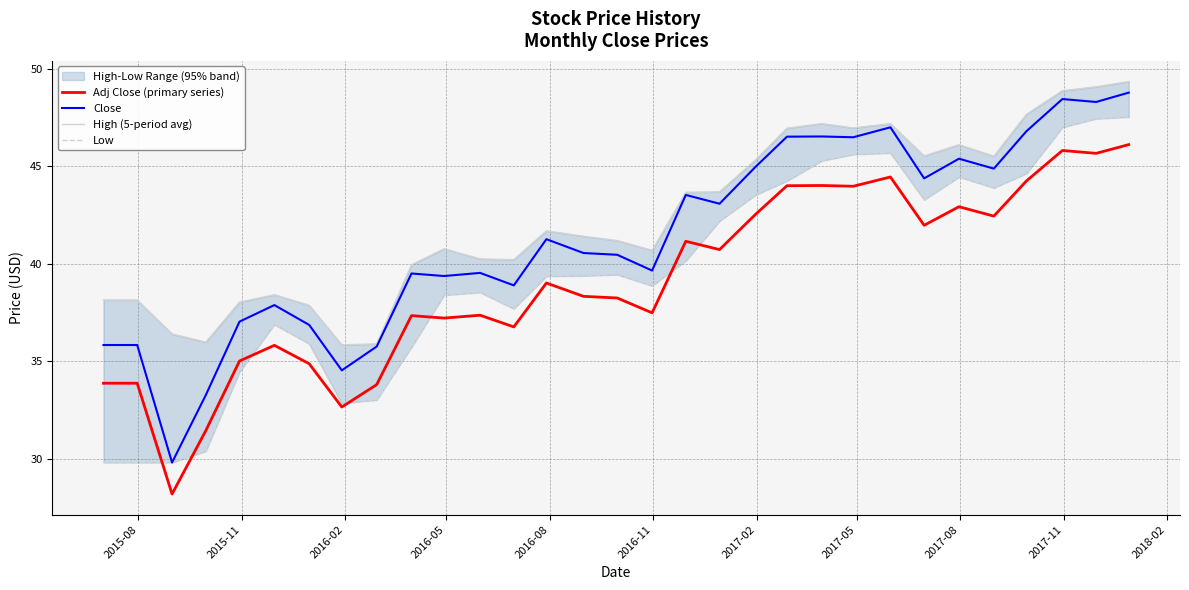

True or false: Adj Close (primary series) and Close cross at least once.

False